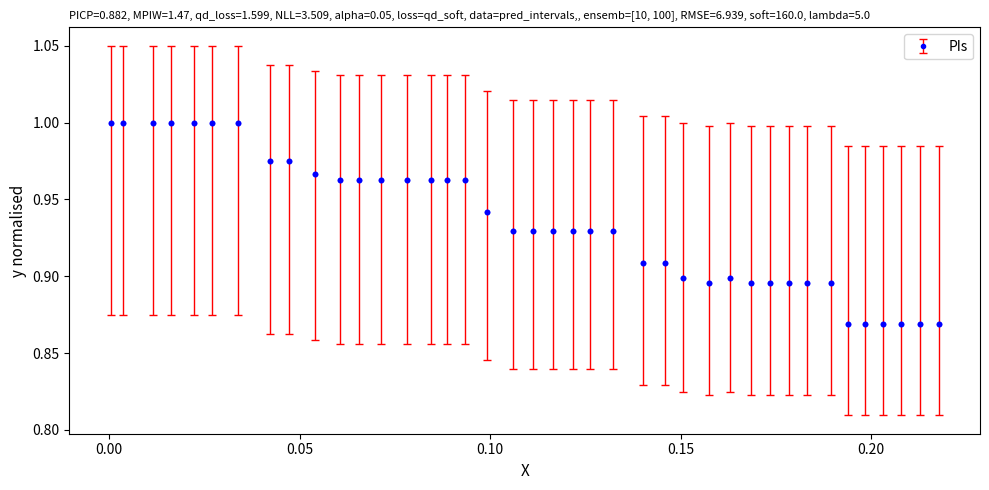

What is the sum of all values?

37.4